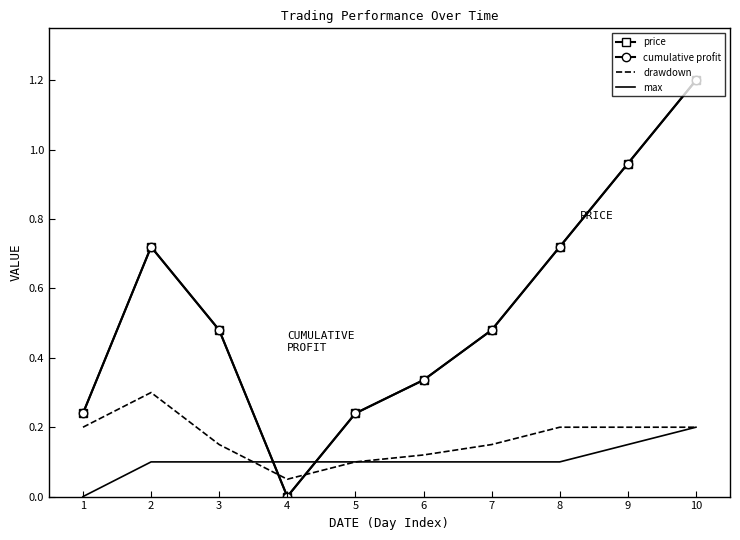

True or false: drawdown has a value of 0.1 at 6.

False